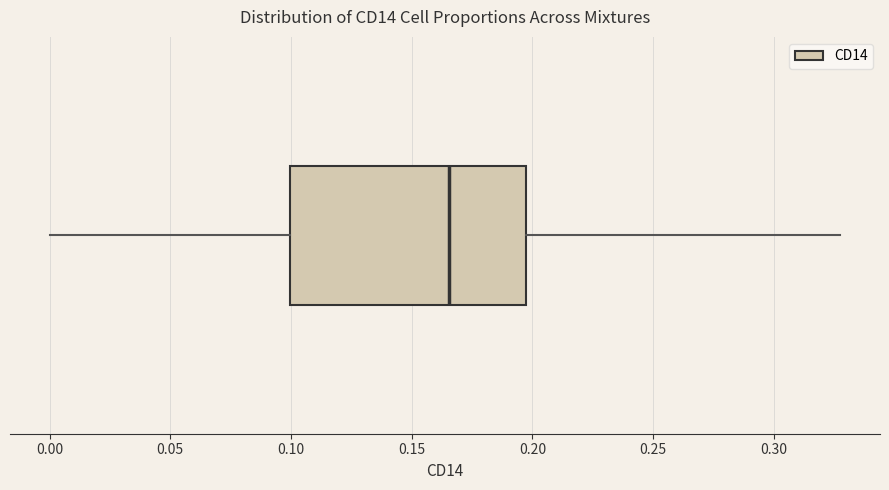

Transcribe this box plot: give where the median line is, the range the box spans, and where the two whiskers end, as read against the x-axis. The values are not printed on the chart, so give them approximately, as read against the axis.

median 0.165, box 0.100 to 0.195, whiskers 0.000 to 0.330